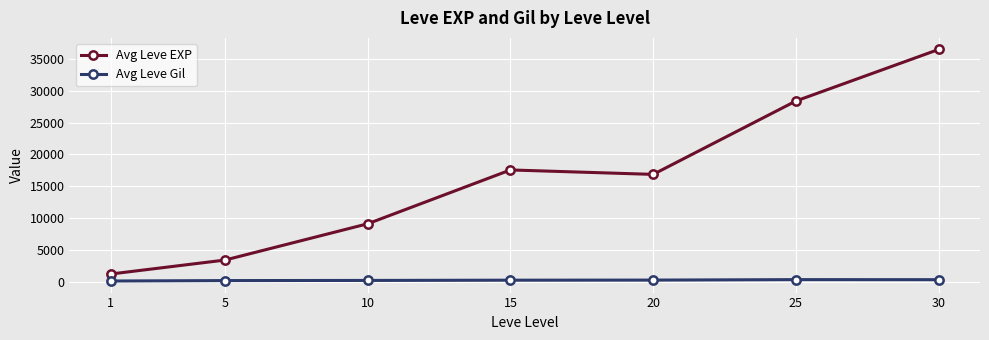

The value of Avg Leve Gil at 5 is 180.0. True or false?

True